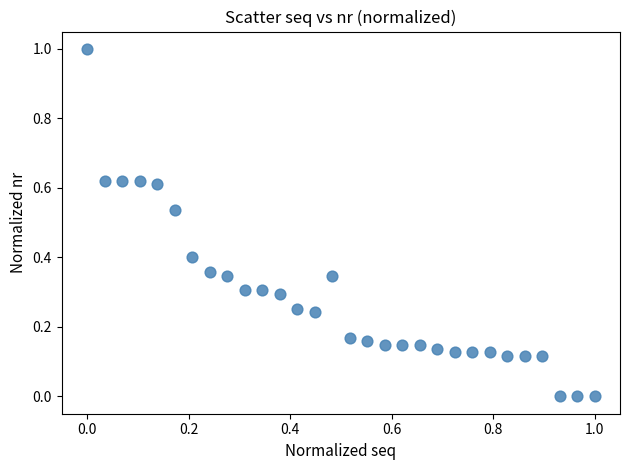

What is the range of X values (max minus min)?

1.0